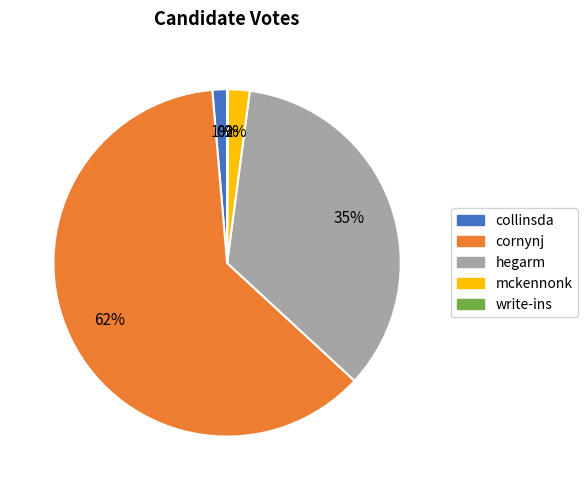

Does any single category account for the majority?

Yes